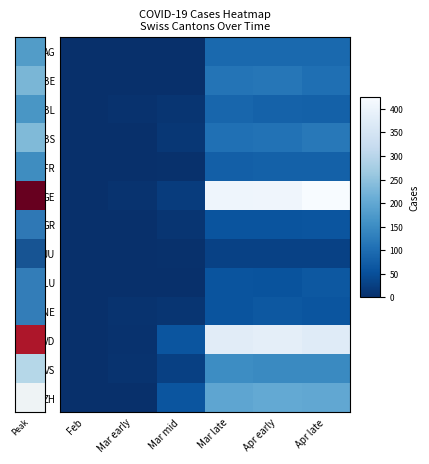

Which series has the largest total across all categories?

GE